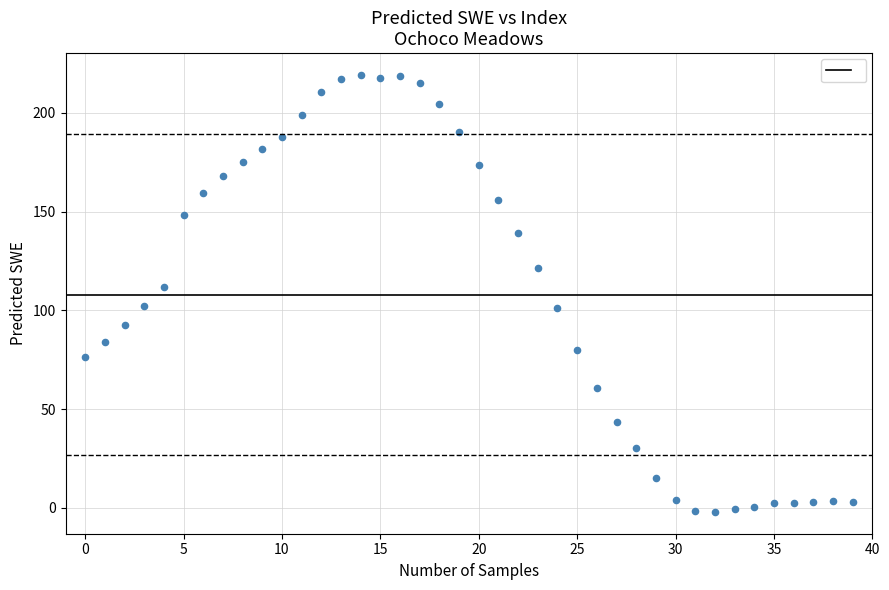

What is the range of Y values (max minus min)?

221.2